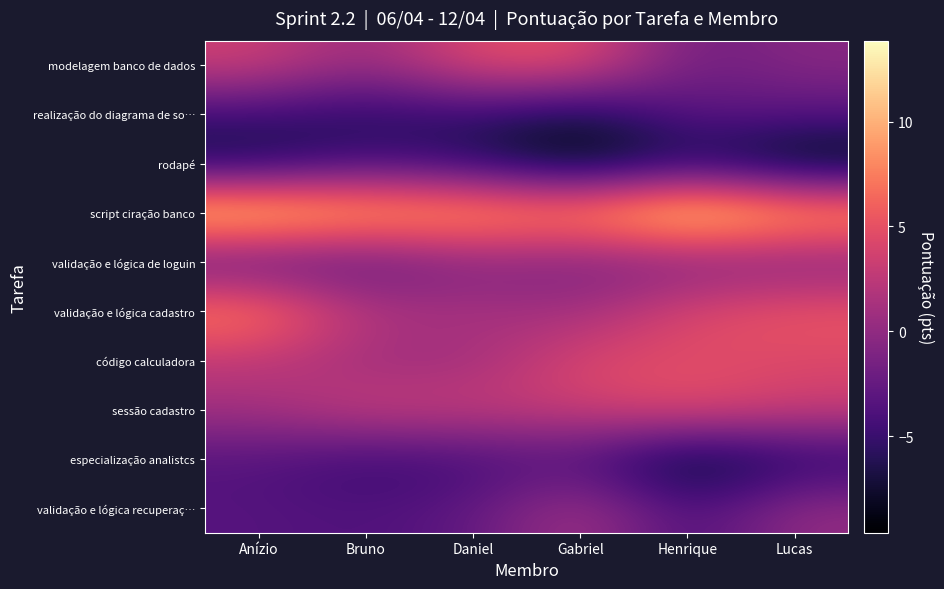

Reading left to right, transcribe all the data shown in this chart.

modelagem banco de dados: Anízio=3.6	Bruno=0.2	Daniel=4.7	Gabriel=5.2	Henrique=-2.1	Lucas=-0.5
realização do diagrama de so…: Anízio=-4.9	Bruno=-6.0	Daniel=-5.2	Gabriel=-7.3	Henrique=-3.0	Lucas=-3.3
rodapé: Anízio=-7.0	Bruno=-4.4	Daniel=-6.0	Gabriel=-9.3	Henrique=-6.3	Lucas=-9.6
script ciração banco: Anízio=13.0	Bruno=10.7	Daniel=10.3	Gabriel=9.1	Henrique=13.9	Lucas=10.4
validação e lógica de loguin: Anízio=-3.3	Bruno=-3.1	Daniel=-0.9	Gabriel=-1.3	Henrique=-1.2	Lucas=-1.1
validação e lógica cadastro: Anízio=8.2	Bruno=1.8	Daniel=1.5	Gabriel=0.8	Henrique=4.3	Lucas=5.6
código calculadora: Anízio=2.5	Bruno=0.7	Daniel=0.7	Gabriel=4.4	Henrique=4.7	Lucas=4.2
sessão cadastro: Anízio=1.1	Bruno=3.4	Daniel=3.1	Gabriel=3.3	Henrique=5.0	Lucas=3.4
especialização analistcs: Anízio=-3.5	Bruno=-5.0	Daniel=-4.5	Gabriel=-3.6	Henrique=-8.8	Lucas=-6.0
validação e lógica recuperaç…: Anízio=-3.4	Bruno=-3.8	Daniel=-2.9	Gabriel=1.5	Henrique=-4.4	Lucas=0.2